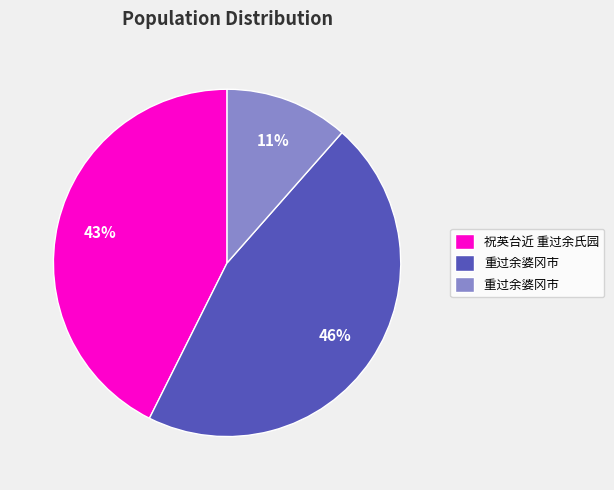

To the nearest percent, what is the average slice percentage?

33%